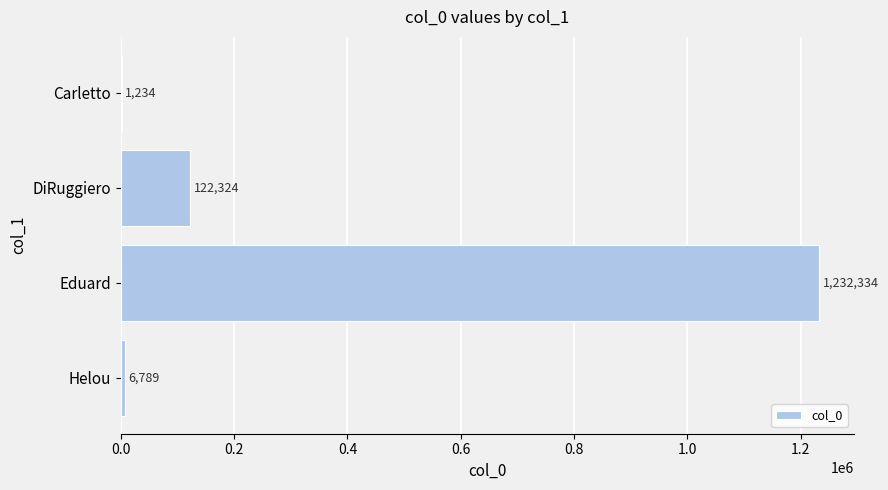

Approximately how many times larger is the value at DiRuggiero compared to Helou?

18.0